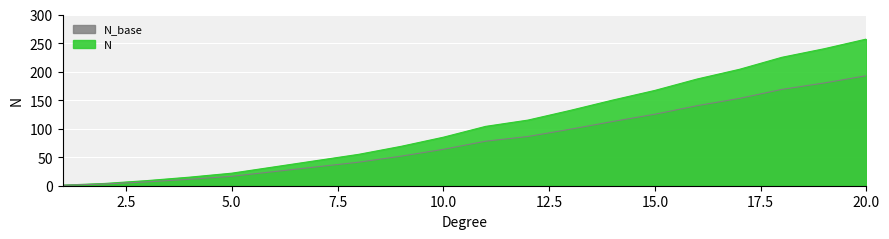

The value at 4 is 11.2. True or false?

True